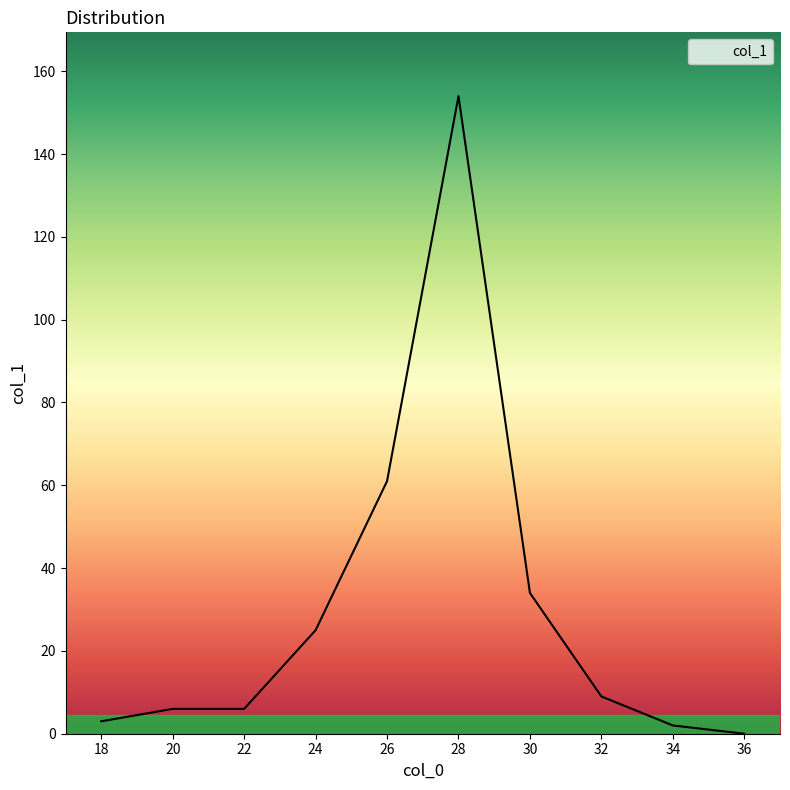

At which label is the value closest to 77?

26